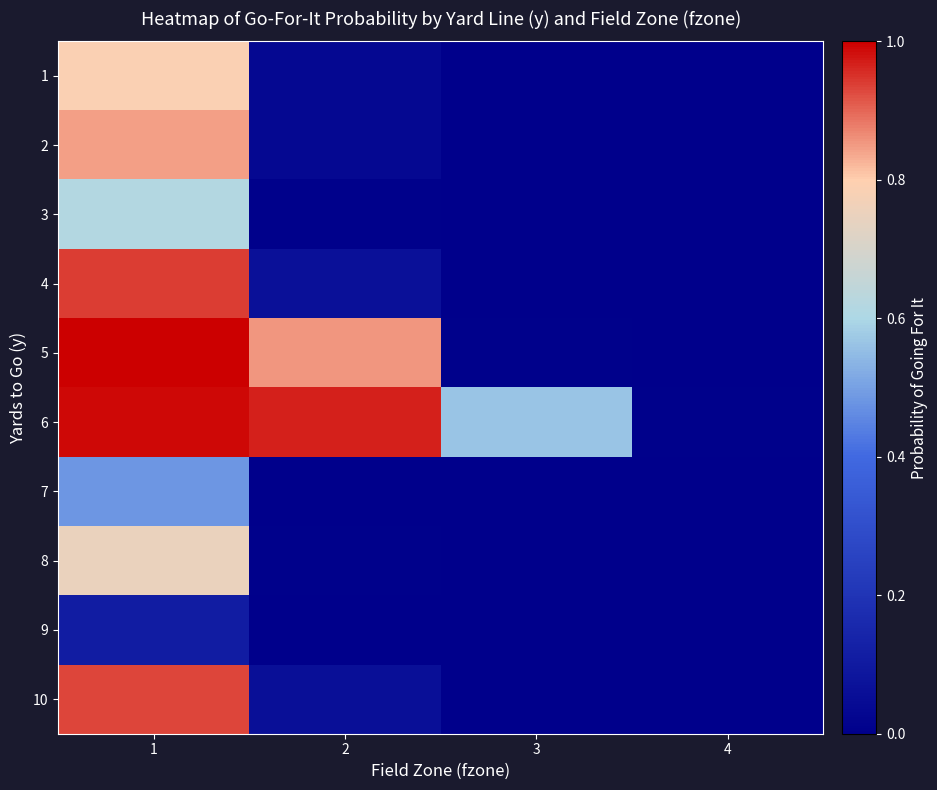

Which category has the lowest value across all series?

3